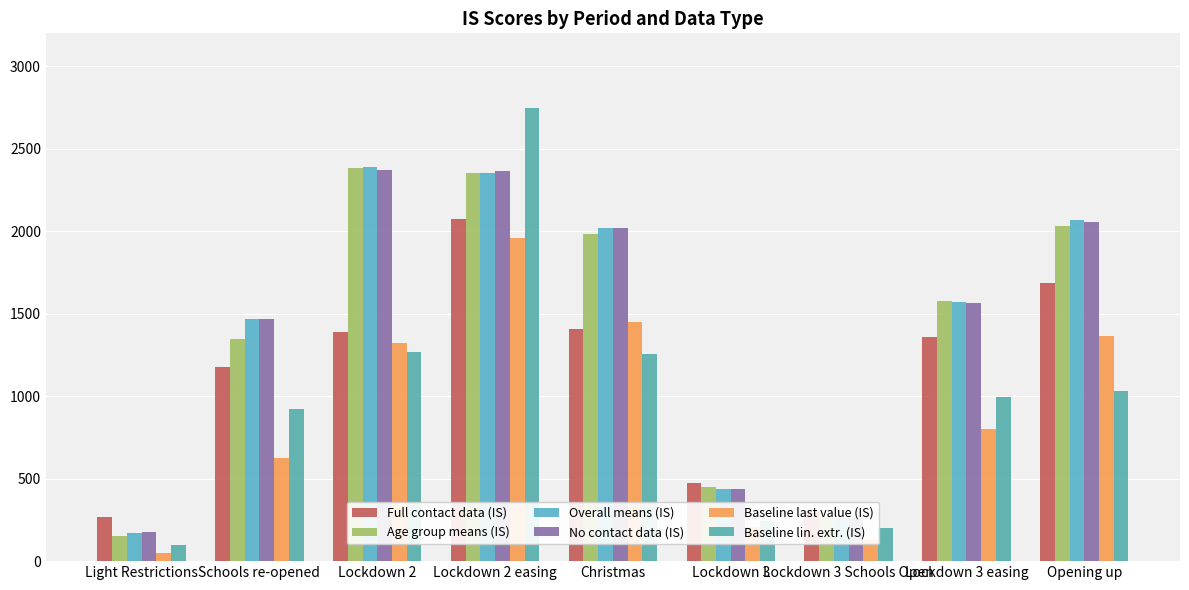

What are all the series names shown in the legend?

Full contact data (IS), Age group means (IS), Overall means (IS), No contact data (IS), Baseline last value (IS), Baseline lin. extr. (IS)